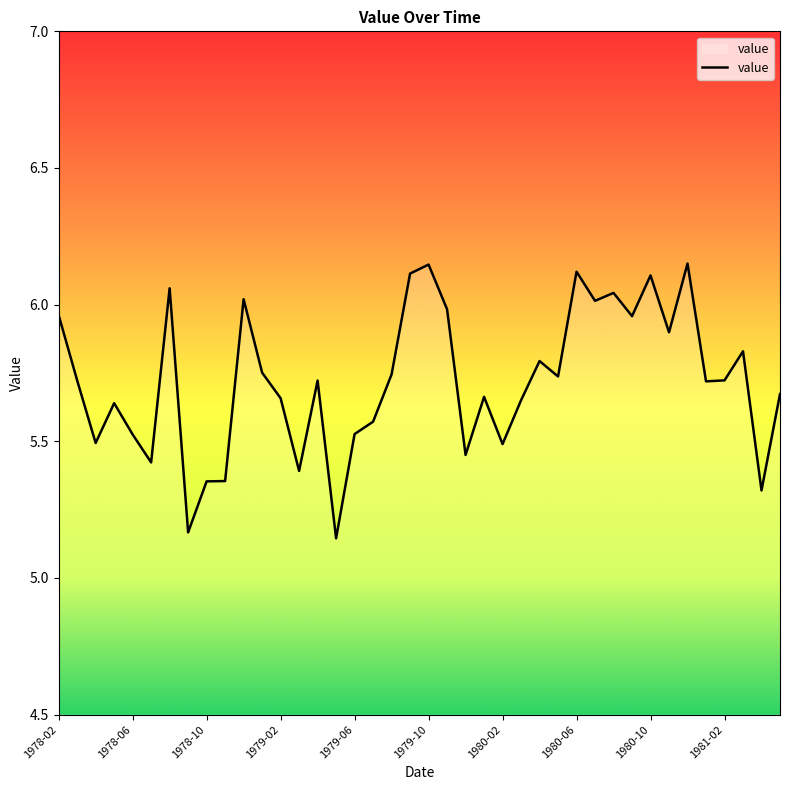

What is the difference between the maximum and minimum values?

1.0